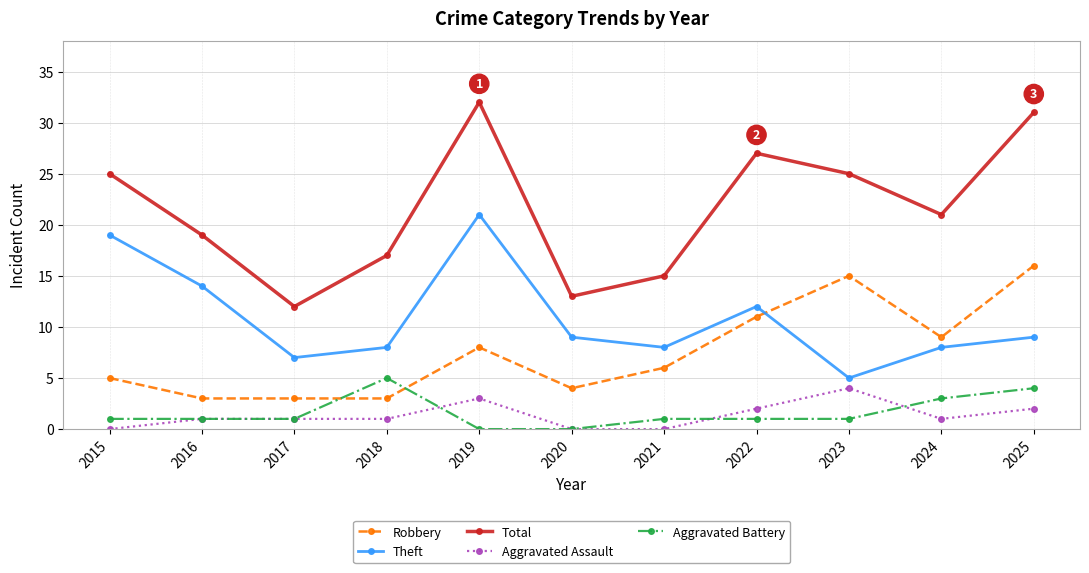

At which label does Robbery reach its peak?

2025